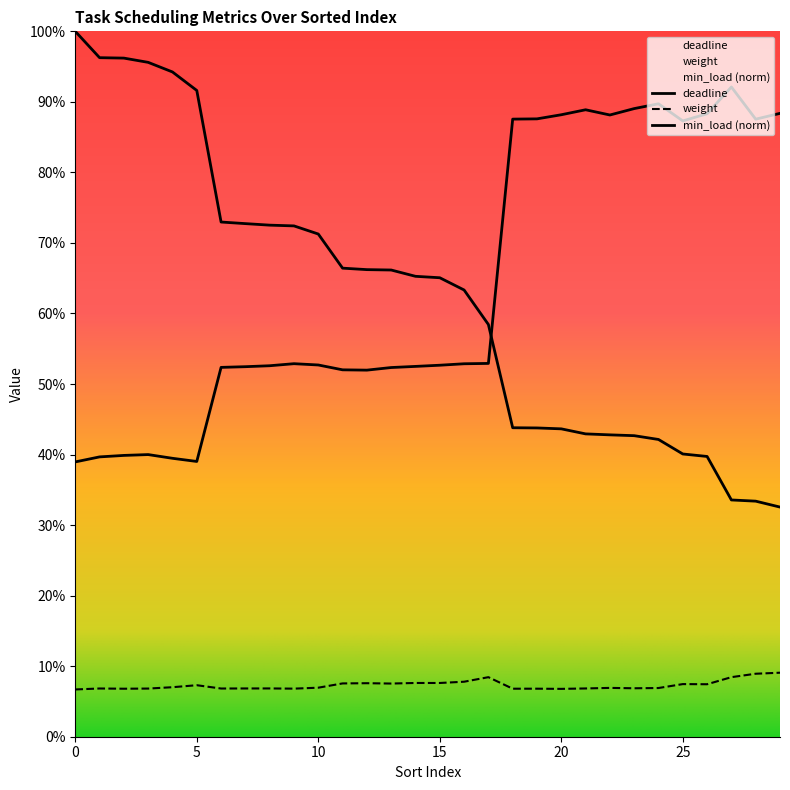

What is the value of the min_load point at the 11th from the left?

0.7